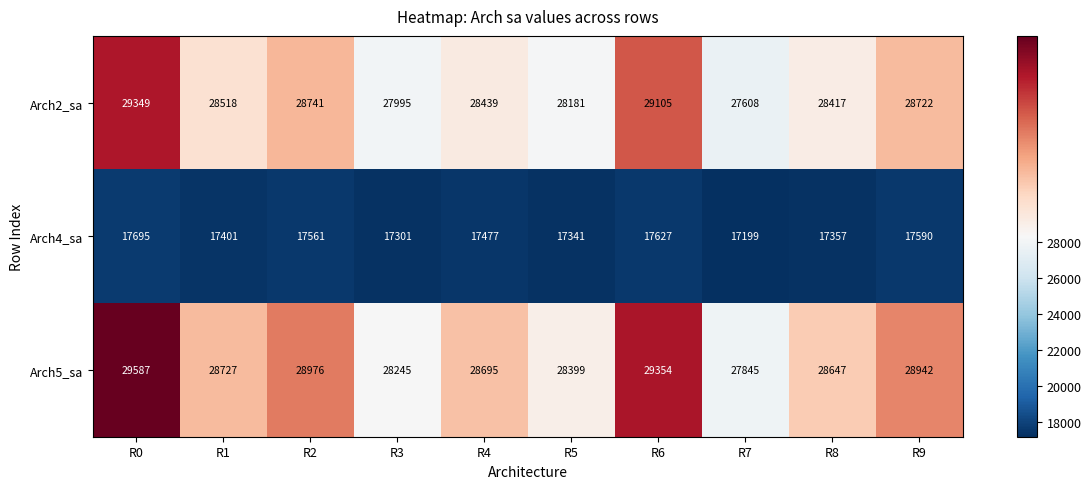

The Arch4_sa series shows 17401 at R1. True or false?

True